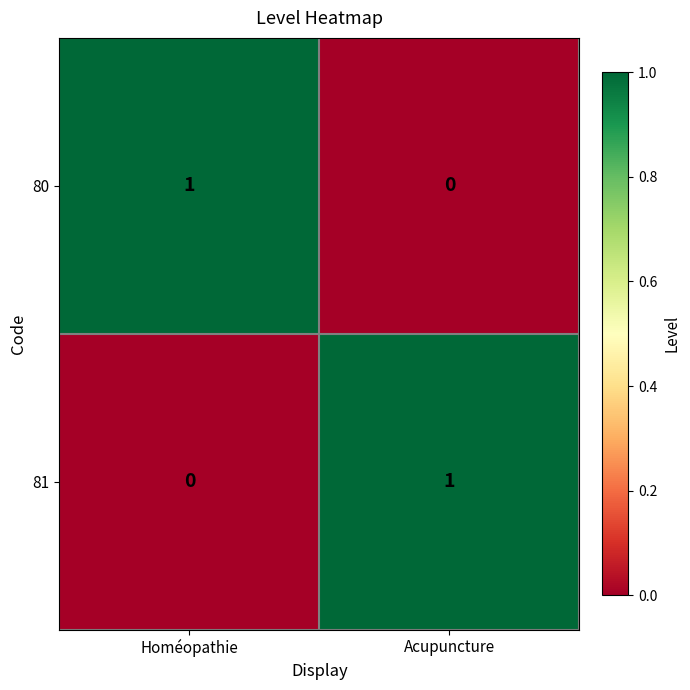

What is the greatest value displayed?

1